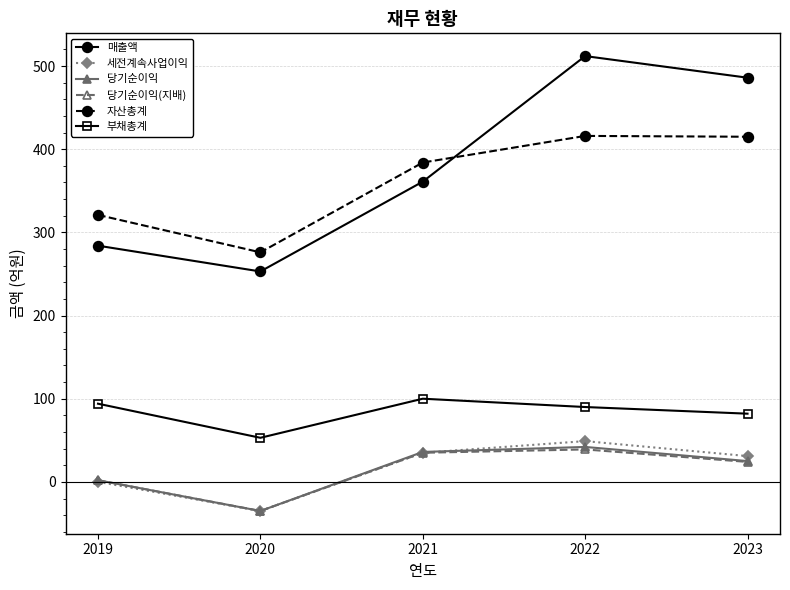

What is the value of the 당기순이익 point at the 4th from the left?

42